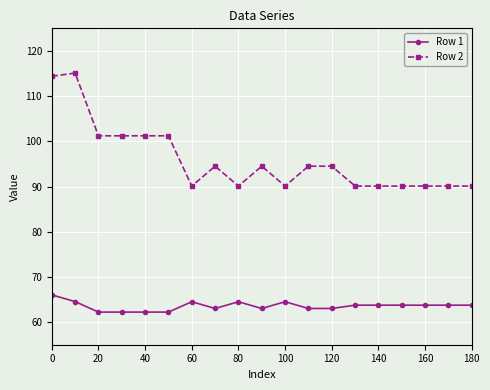

What is the difference between the second highest and minimum values in the Row 1 series?

2.3